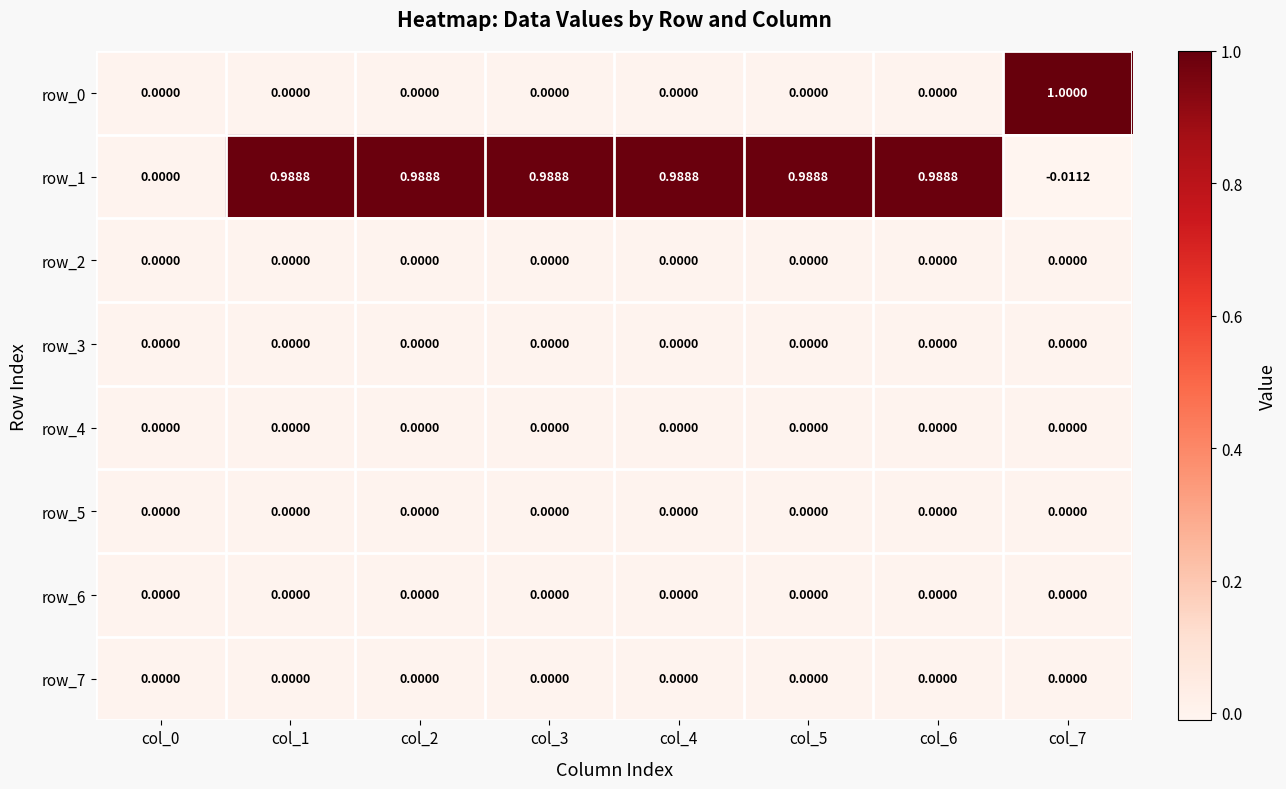

Is the value of row_6 at col_1 greater than the value of row_1 at col_2?

No